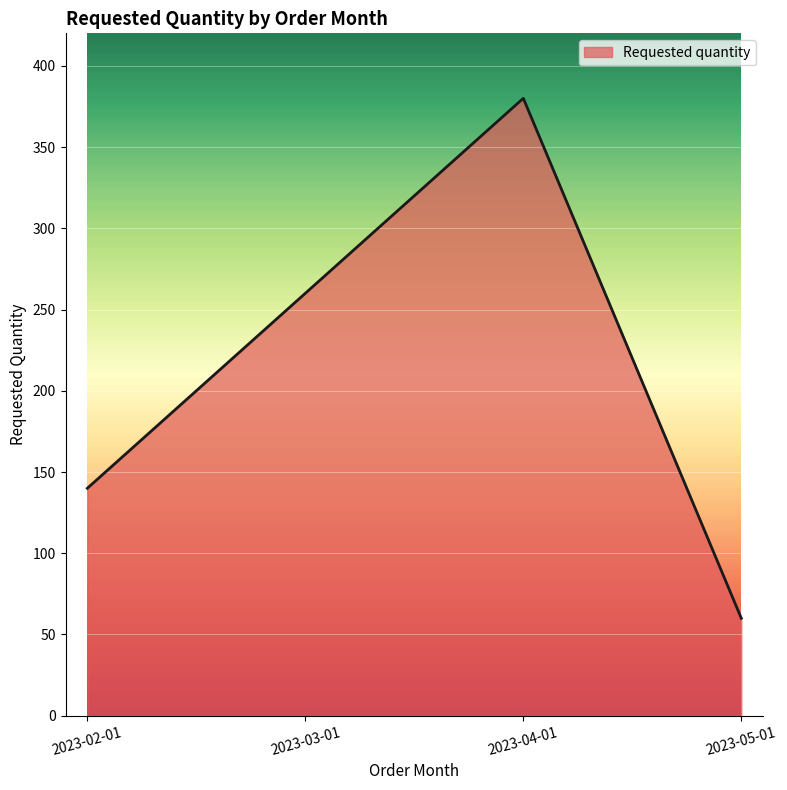

Rank the categories by value from lowest to highest.

2023-05-01, 2023-02-01, 2023-03-01, 2023-04-01